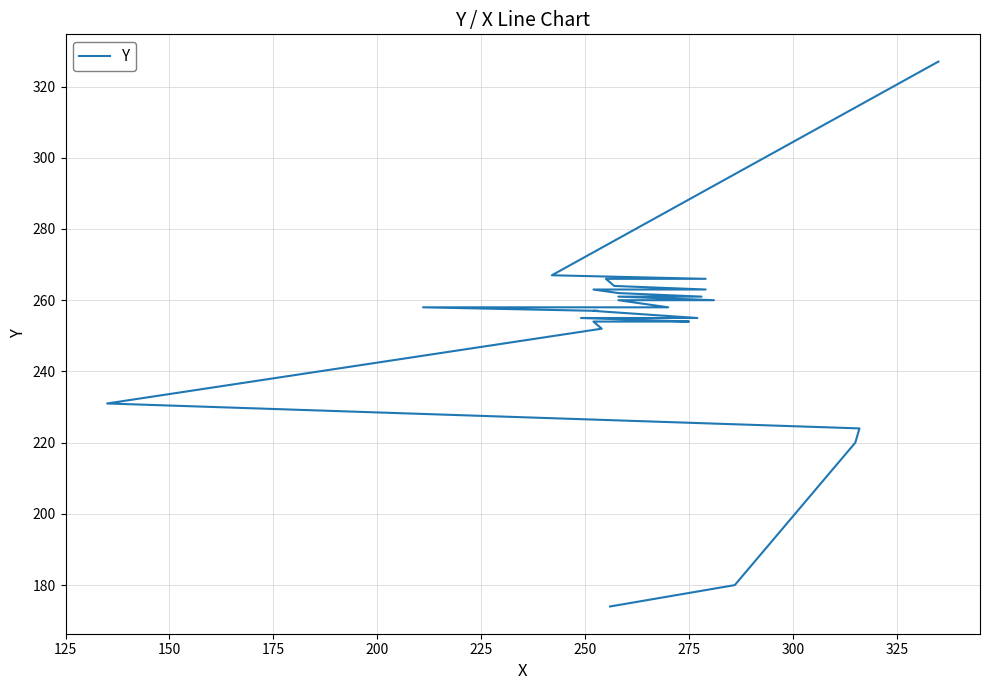

How many values exceed 258?

13